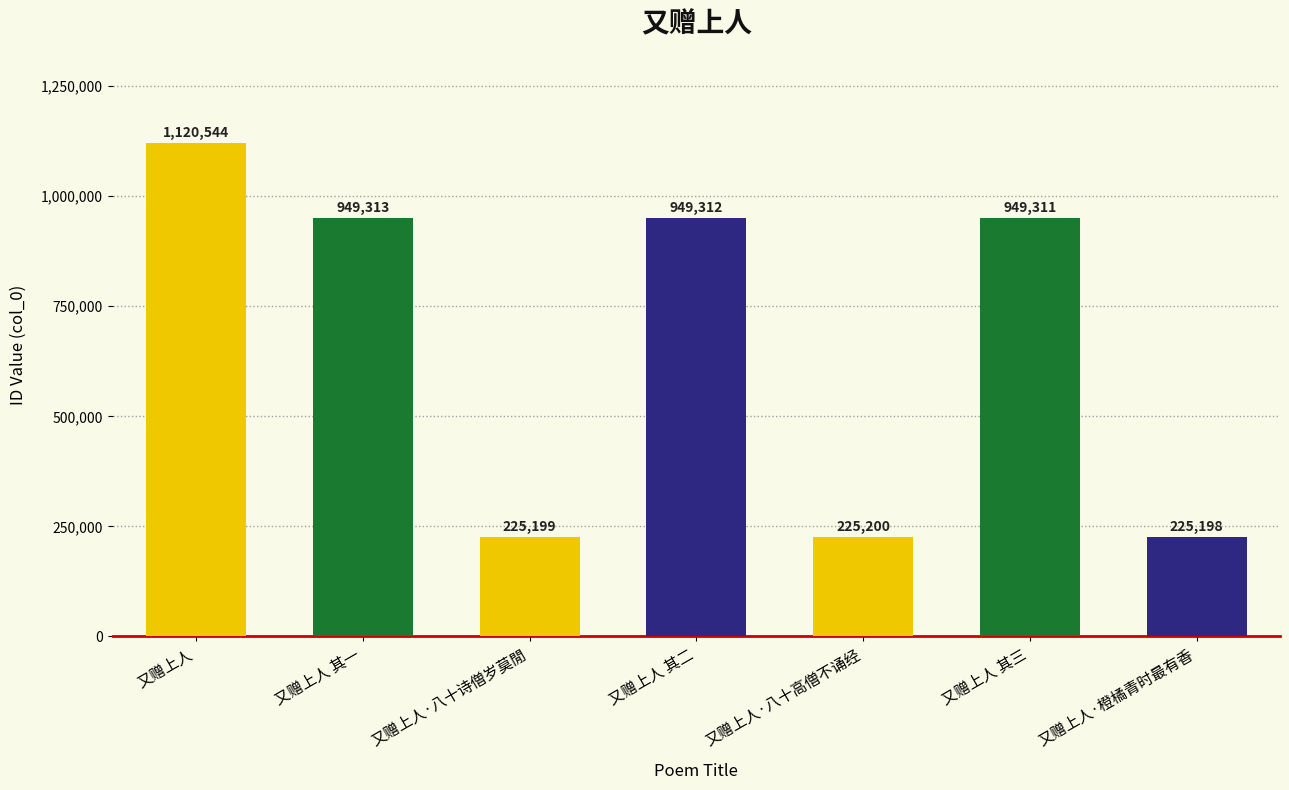

Reading left to right, list all the values displayed in this chart.

1120544	949313	225199	949312	225200	949311	225198